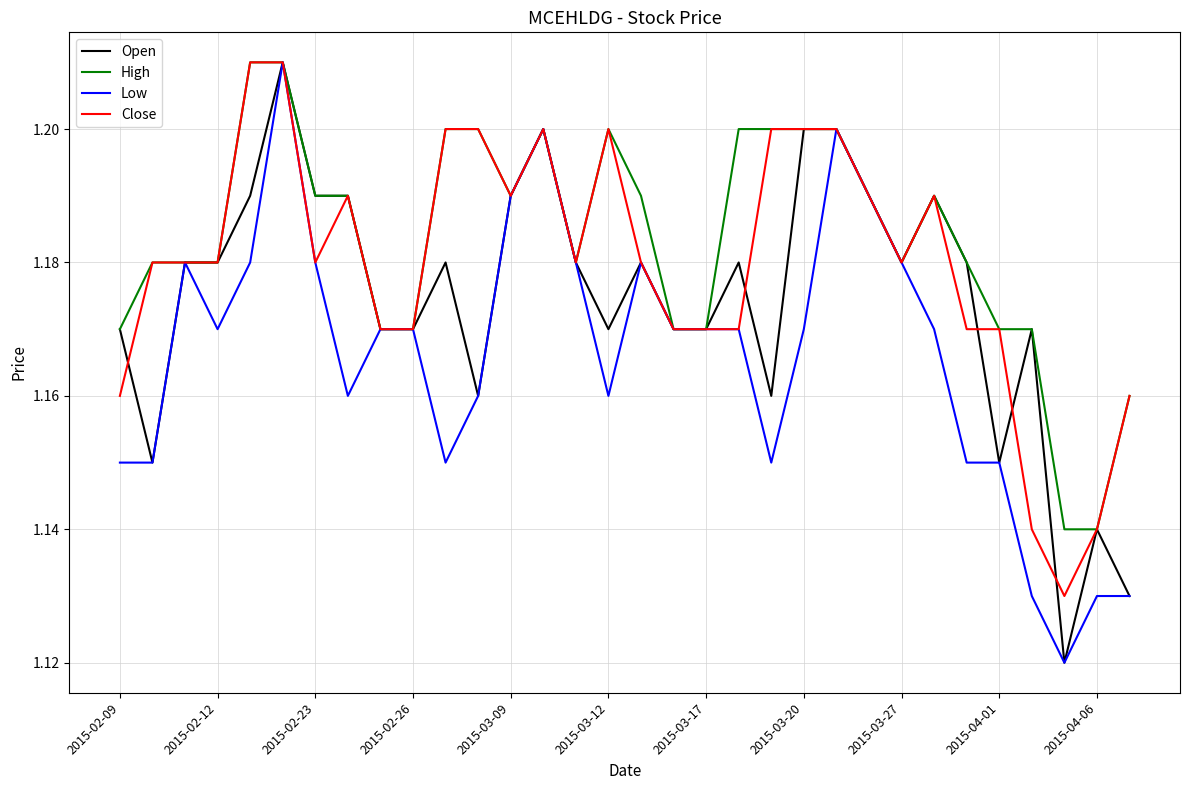

List the series in order of their overall mean, lowest first.

Low, Open, Close, High